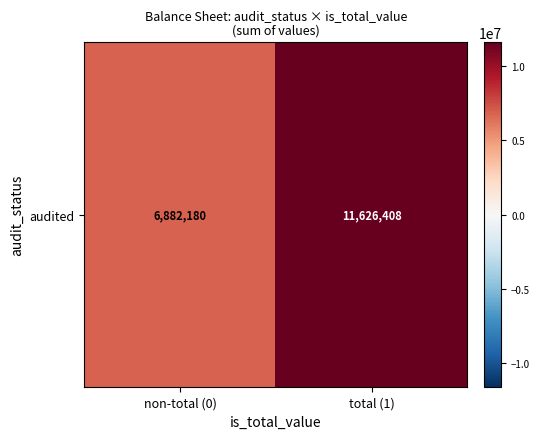

What is the change in value from non-total (0) to total (1)?

+4744228